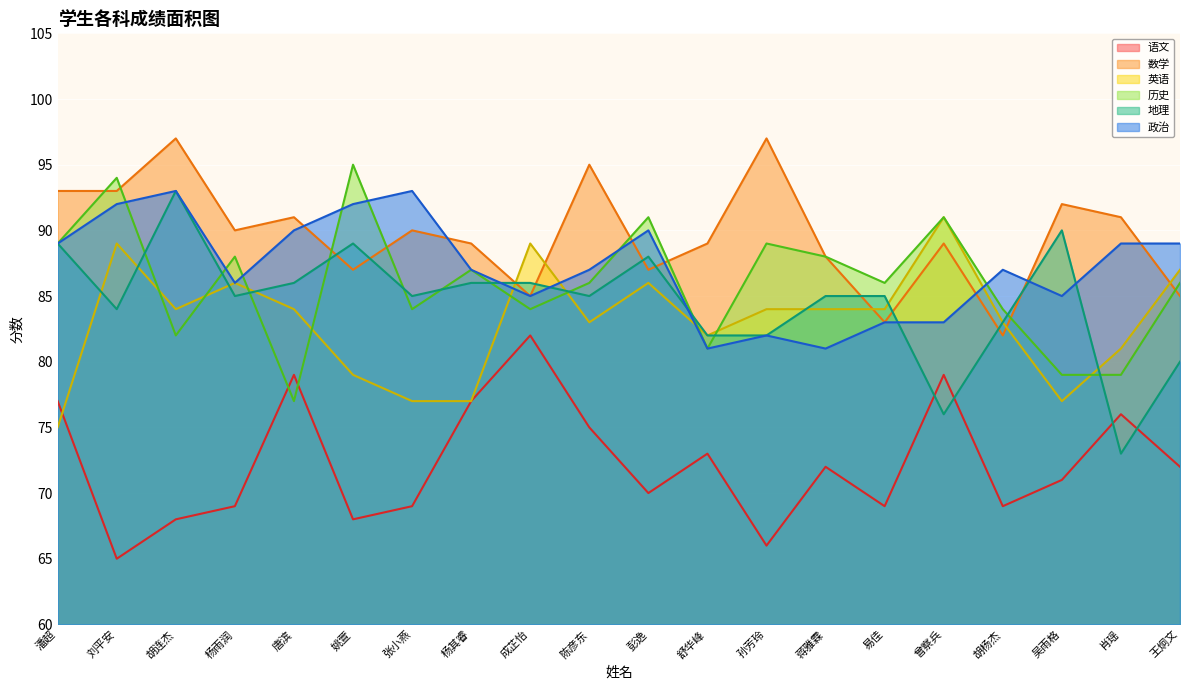

Where is the first local maximum for 地理?

胡连杰